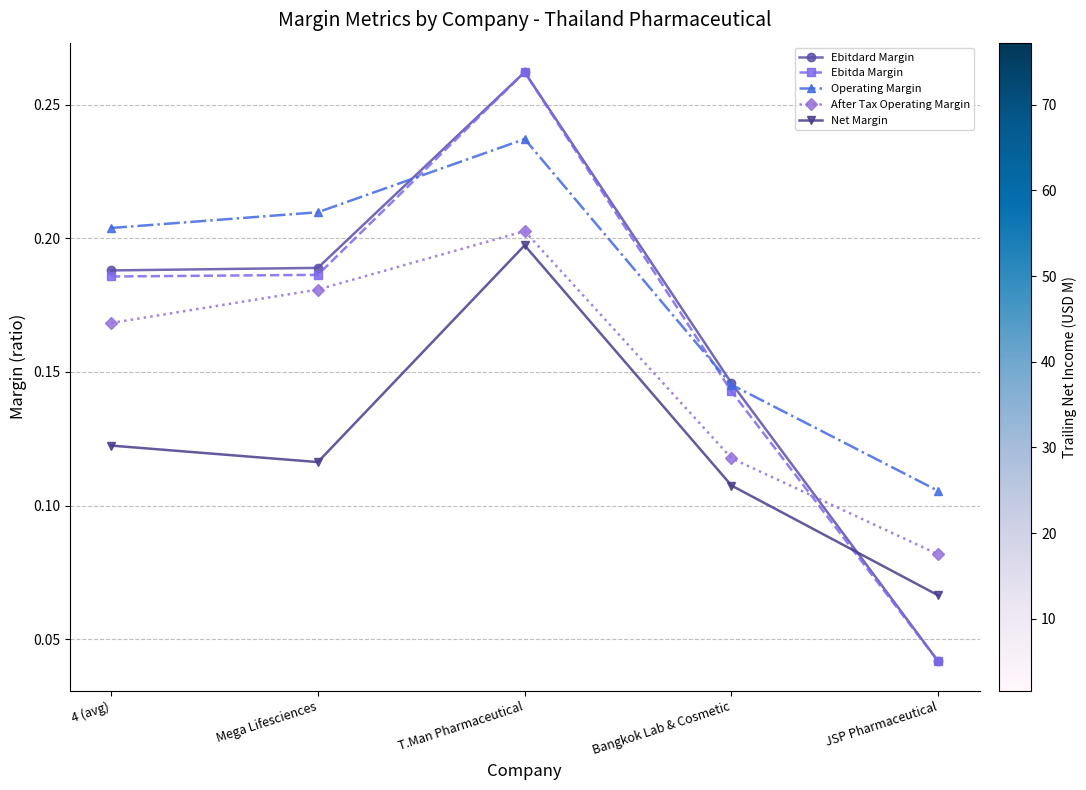

True or false: Ebitda Margin and Operating Margin intersect in this chart.

True